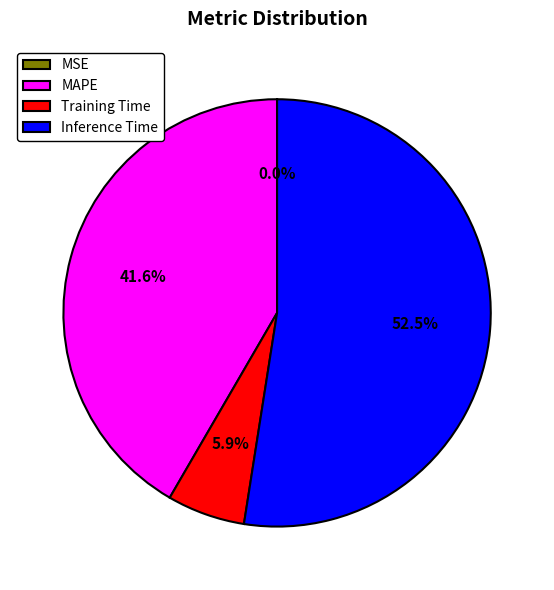

What is the largest slice in the pie chart?

Inference Time